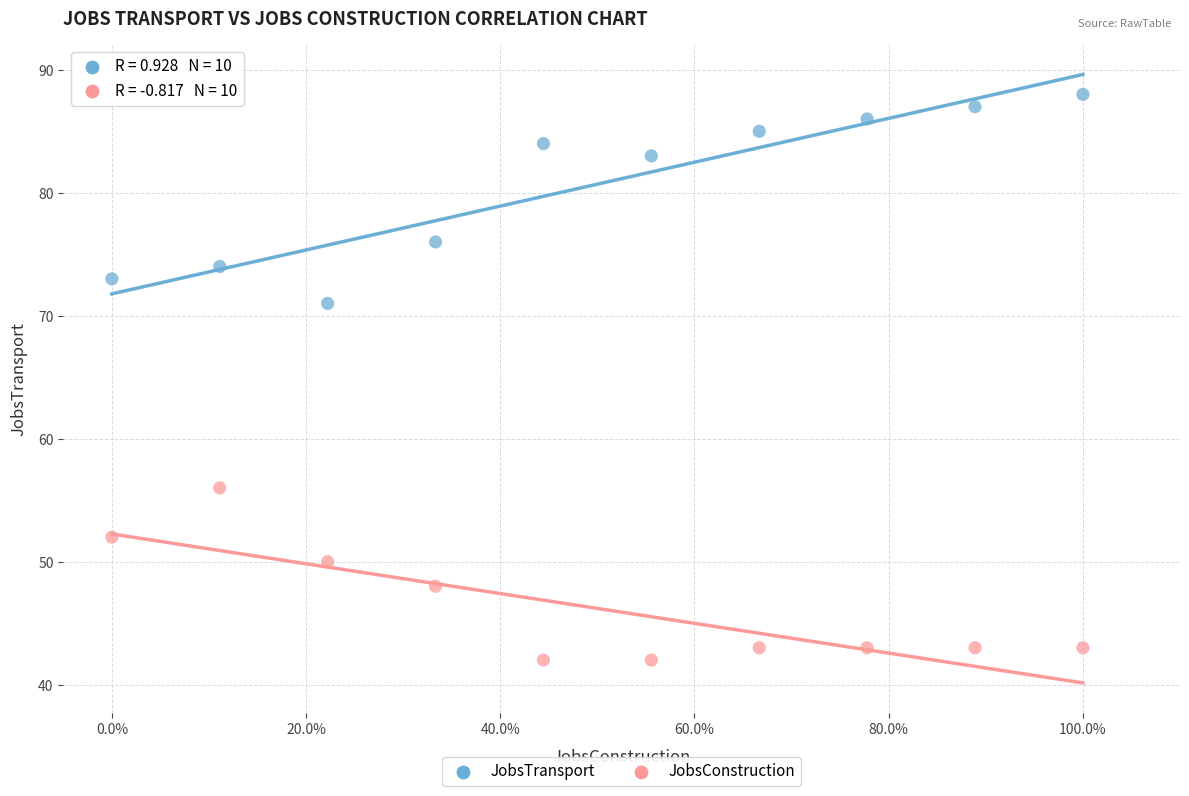

Across all series, what Y value is closest to 65?

71